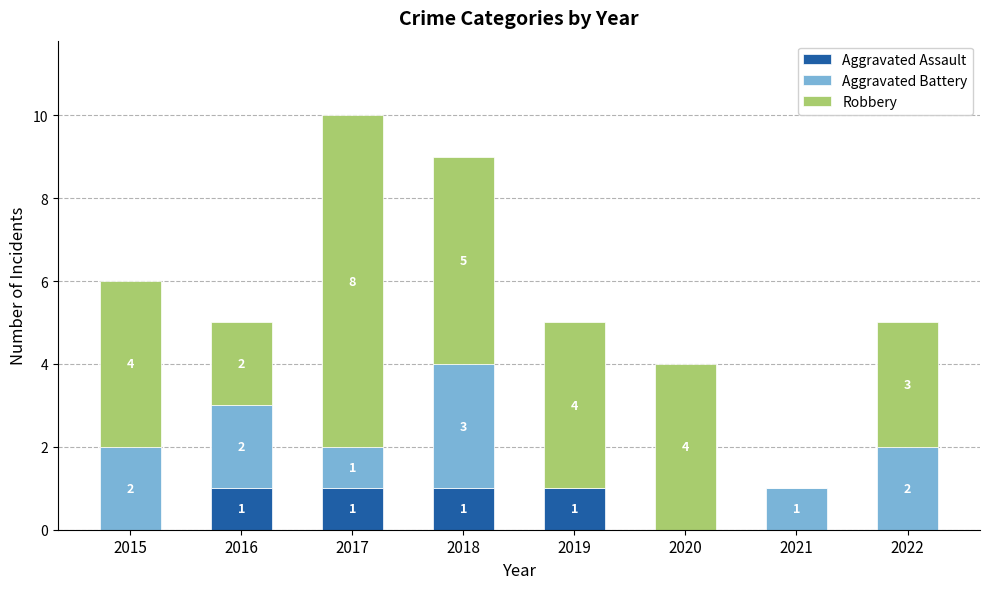

At which category is the sum across all series the highest?

2017